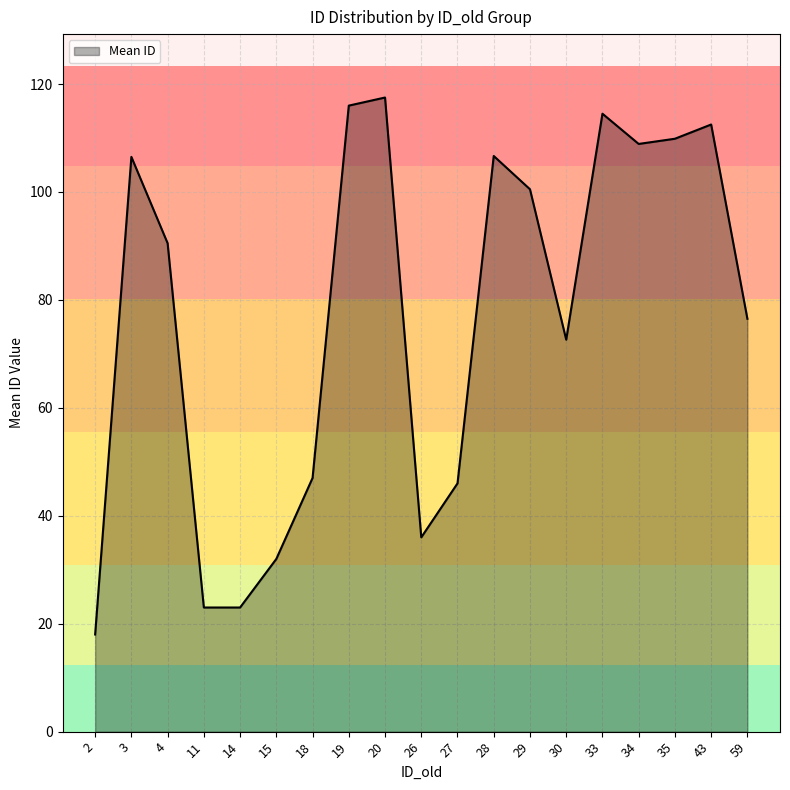

What is the sum of the values at 27 and 28?

152.7